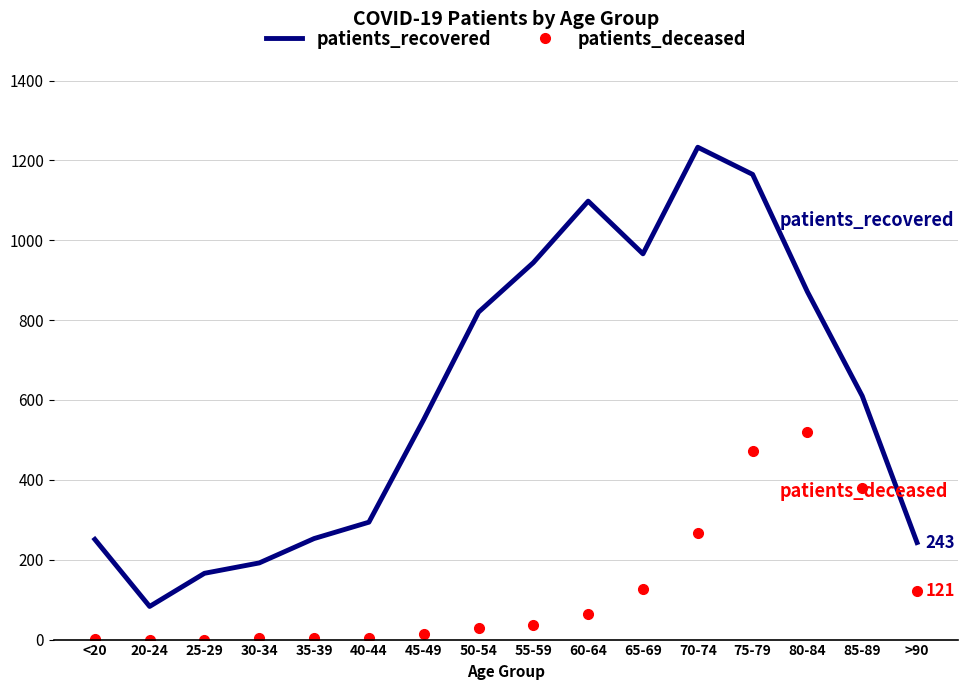

Is it true that patients_recovered equals 1233 at 70-74?

True